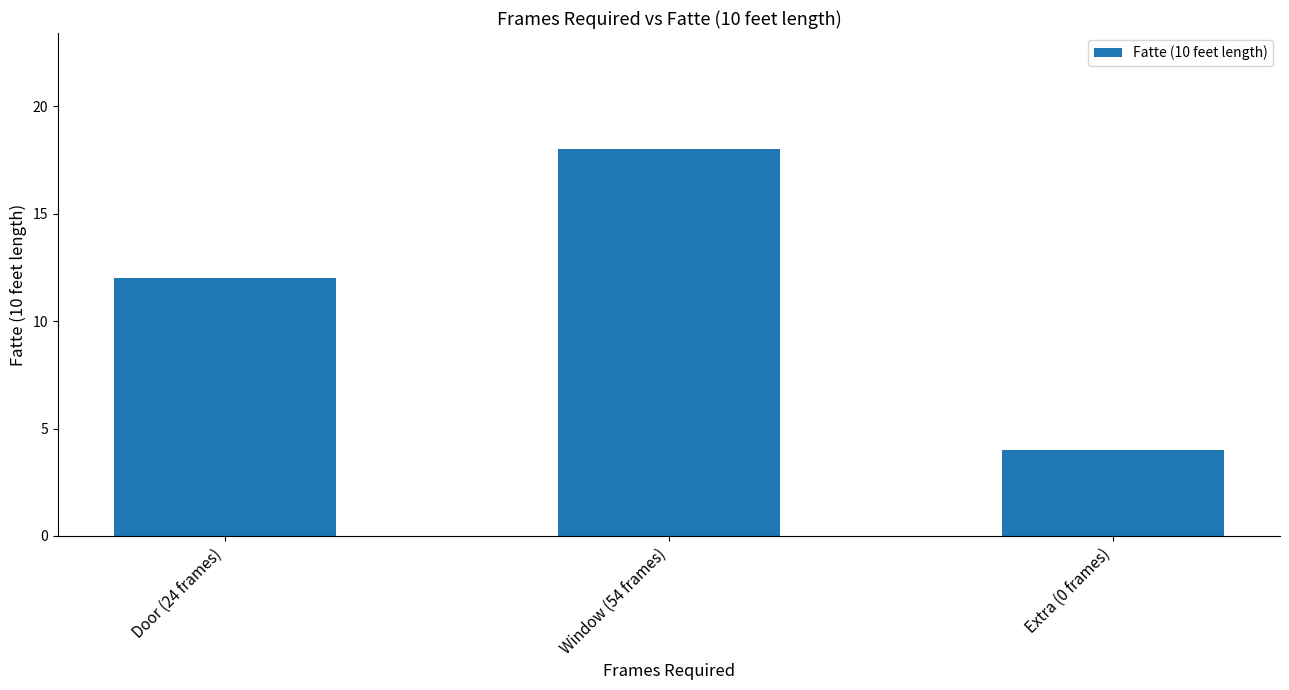

True or false: the data shows 12 at Door (24 frames).

True